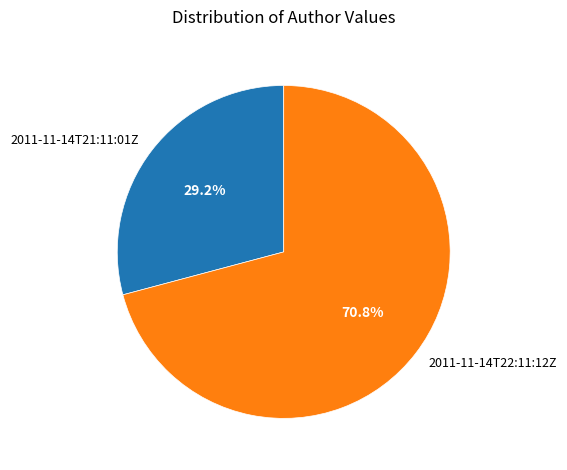

Which category has the biggest portion of the pie?

2011-11-14T22:11:12Z